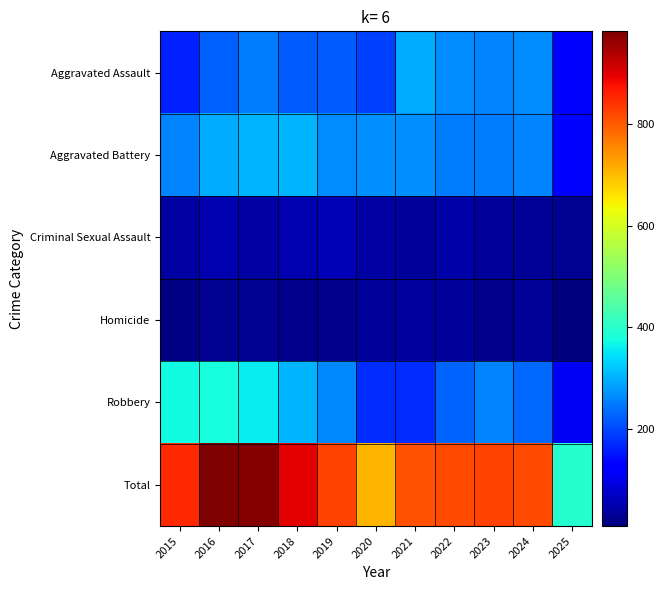

Rank the series at 2017 from highest to lowest value.

Total, Robbery, Aggravated Battery, Aggravated Assault, Criminal Sexual Assault, Homicide